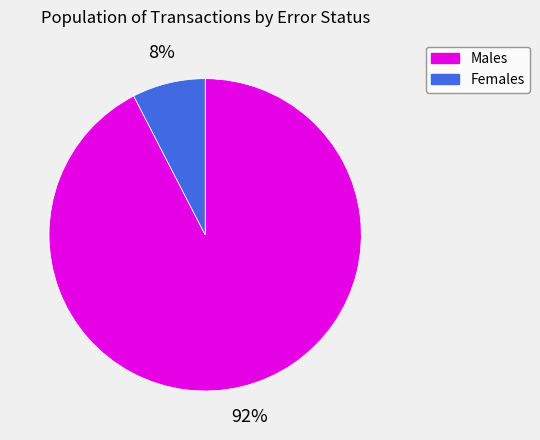

To the nearest percent, what is the average slice percentage?

50%